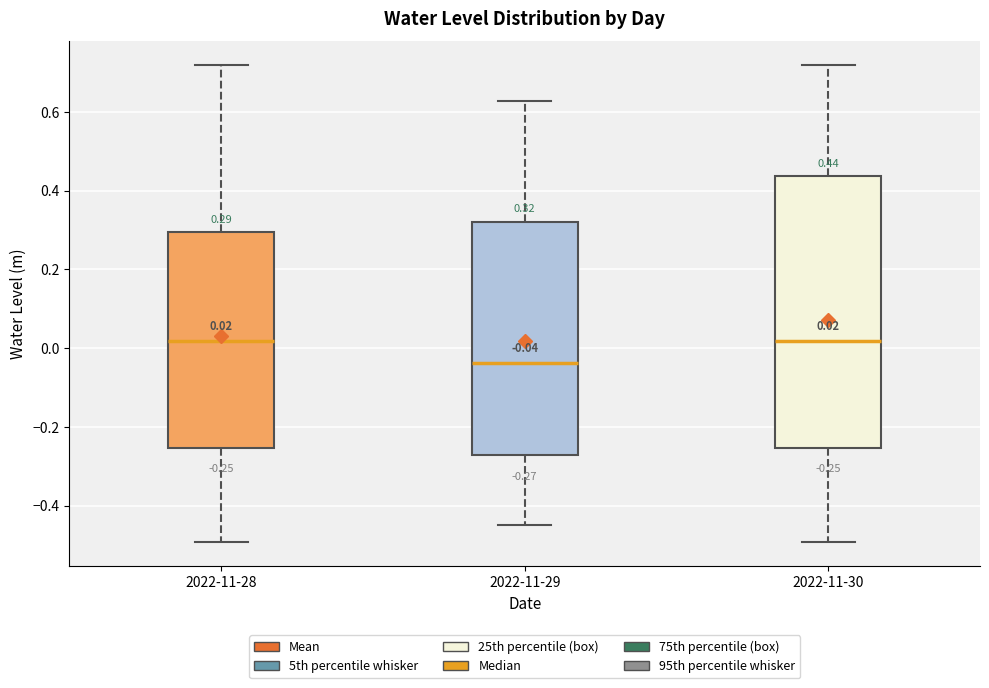

Which box has the lowest median line?

2022-11-29